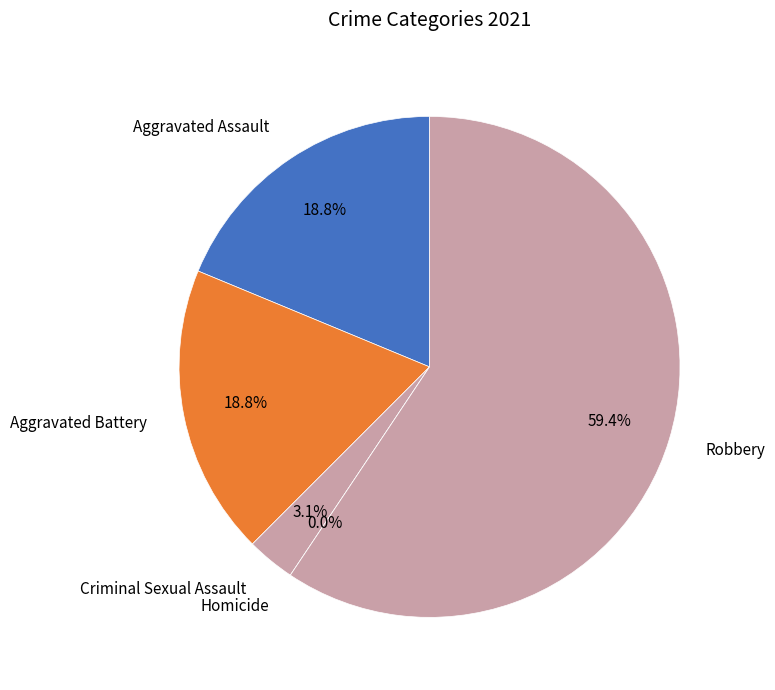

To the nearest percent, what is the average slice percentage?

20%